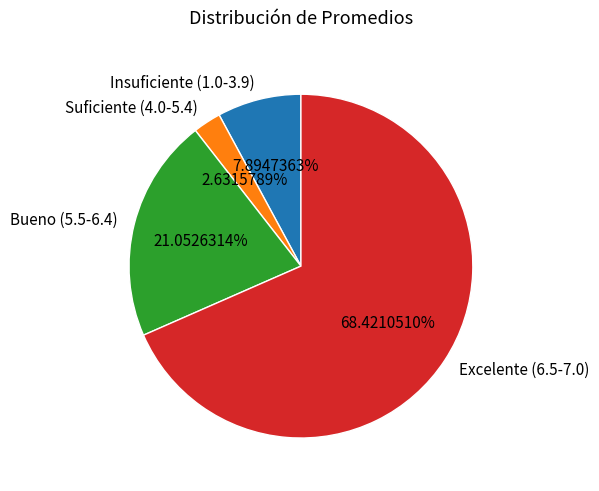

Which slice represents more than half of the pie?

Excelente (6.5-7.0)